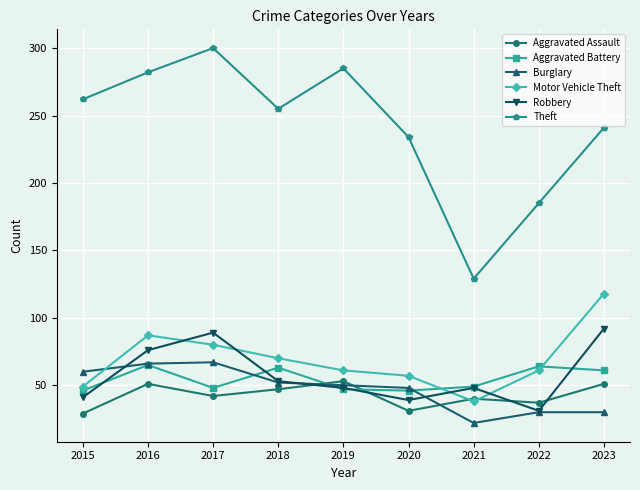

What are all the series names shown in the legend?

Aggravated Assault, Aggravated Battery, Burglary, Motor Vehicle Theft, Robbery, Theft